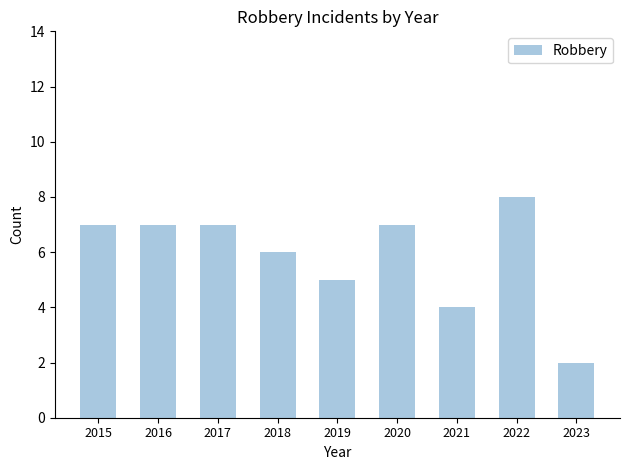

What is the difference between the values at 2016 and 2023?

5